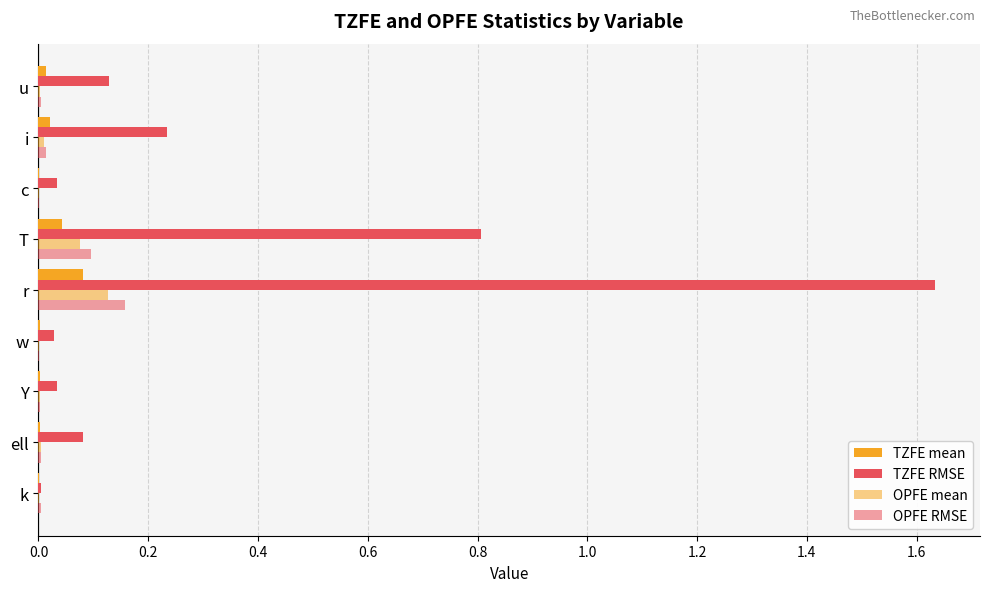

How many distinct data groups are displayed?

4